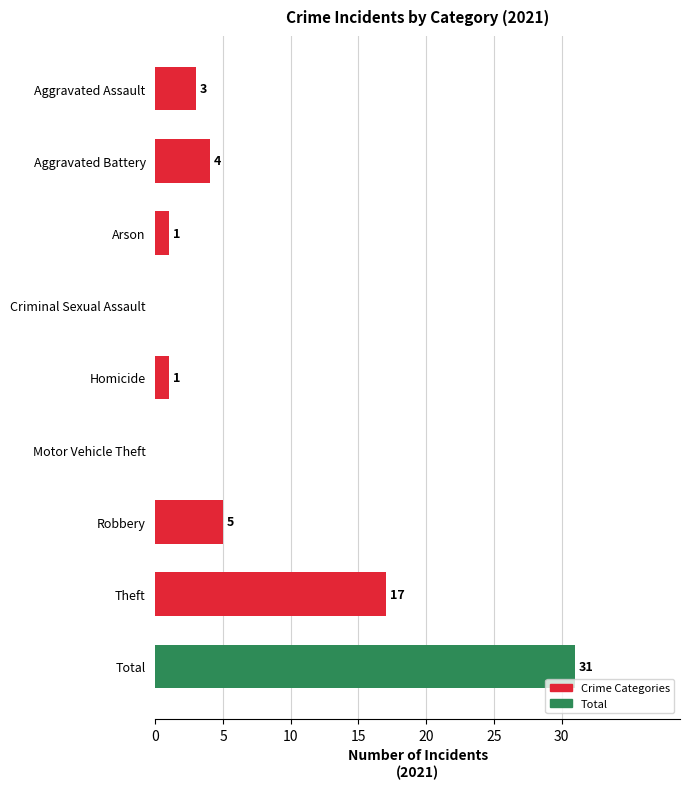

At which label is the value closest to 15?

Theft